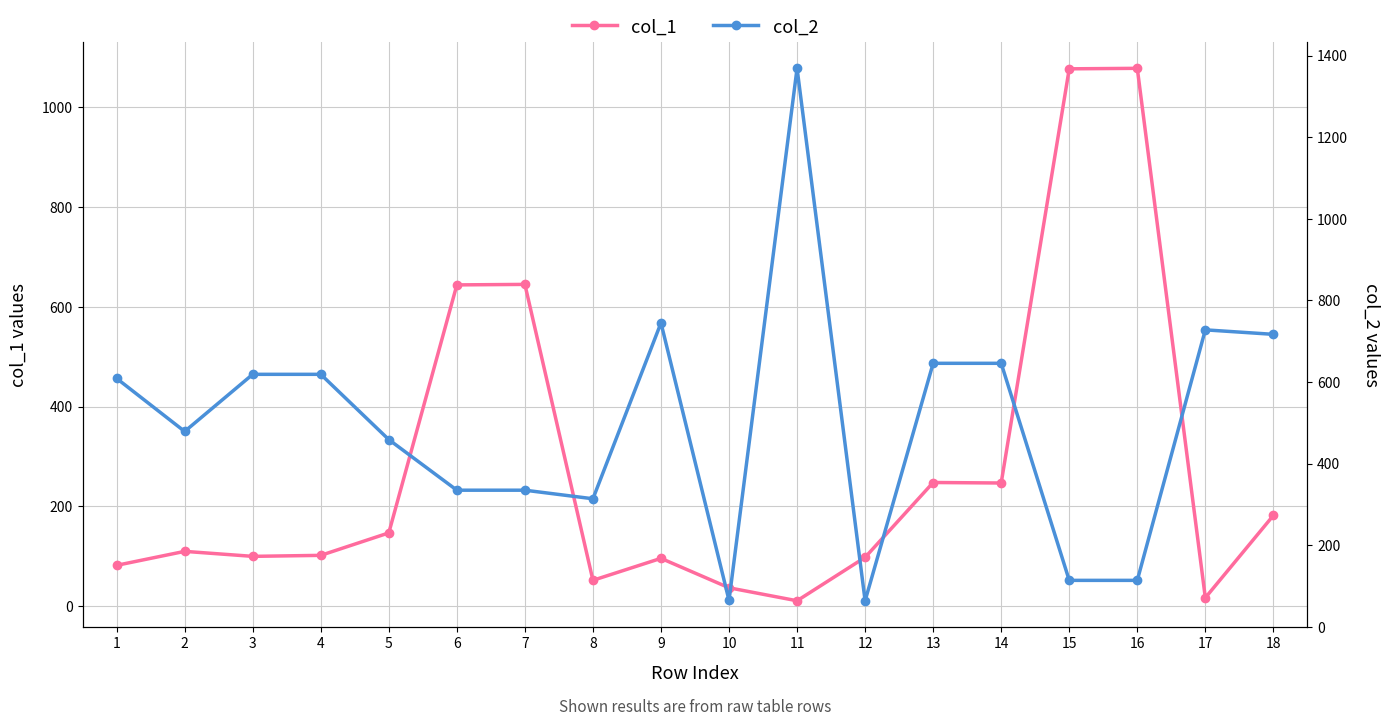

Is it true that col_1 equals 169 at 9?

False